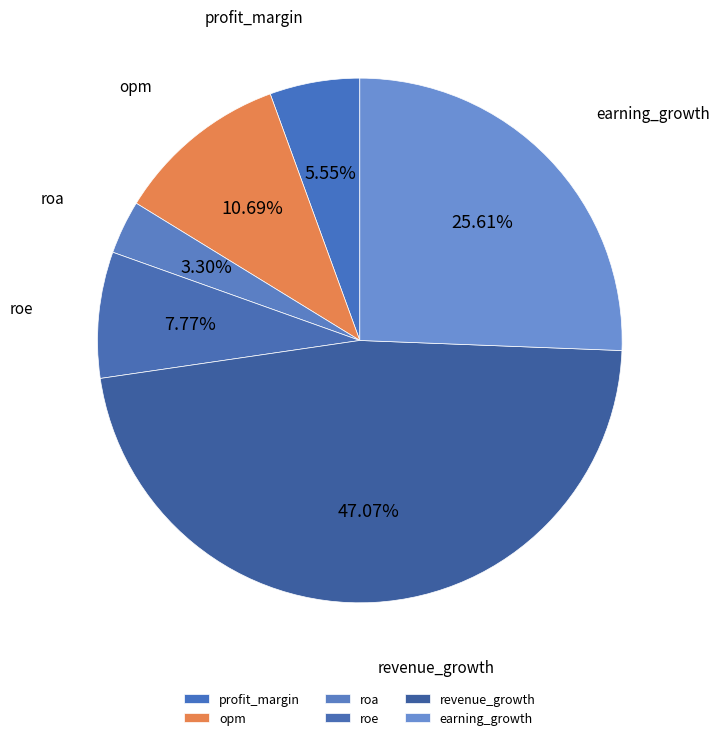

To the nearest percent, what is the combined percentage of roe and opm?

18%